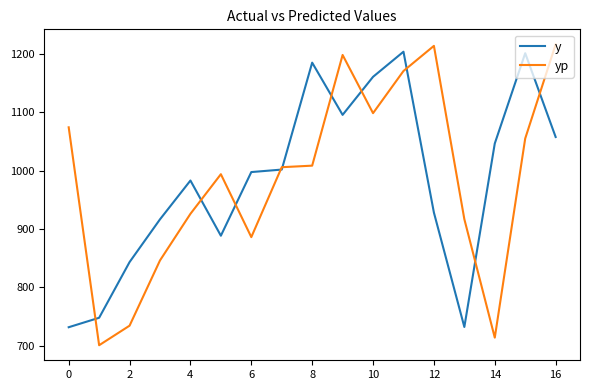

Which series has the widest spread of values?

yp